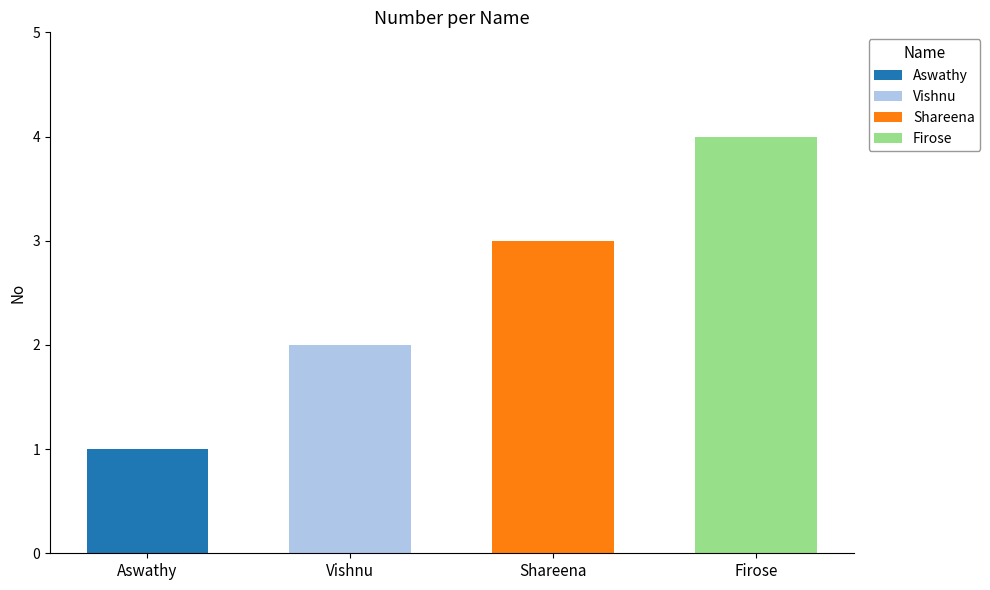

What is the change in value from Aswathy to Firose?

+3